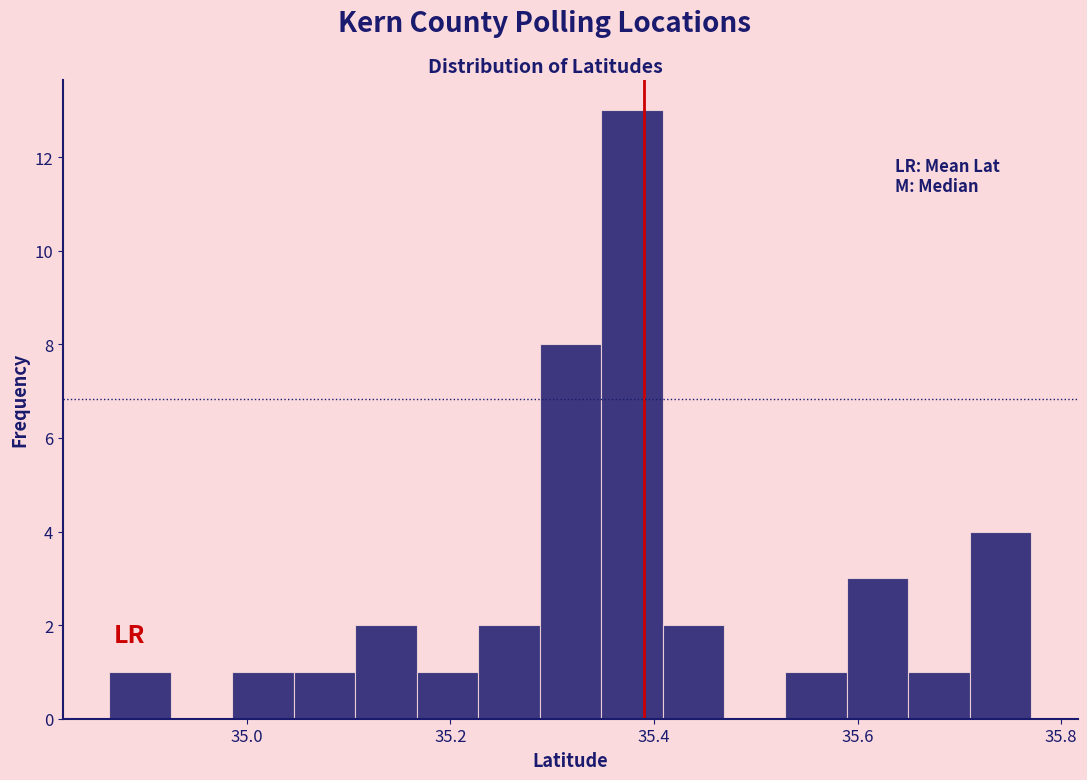

Around what value on the x-axis is the tallest bar? Give the approximate position of its centre, as read against the axis.

35.38